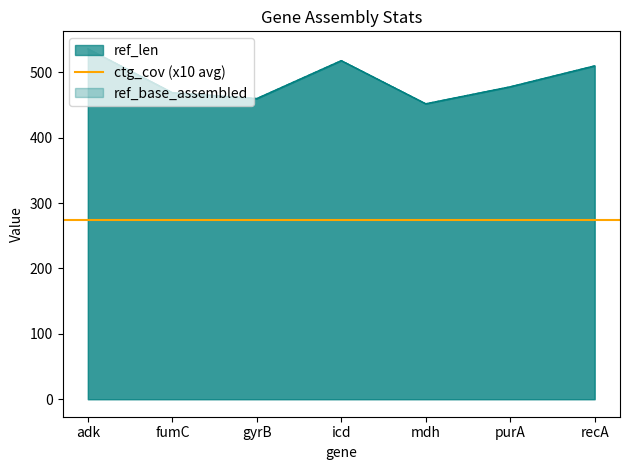

Between purA and fumC, which is larger?

purA